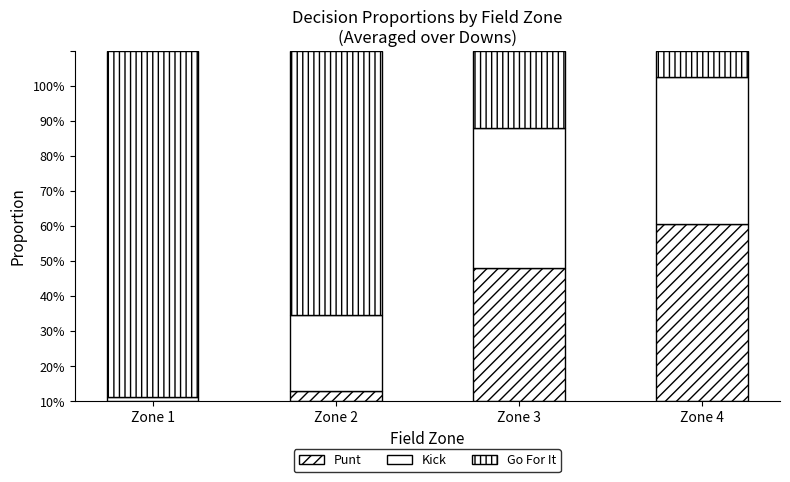

Are the bars grouped side by side (vs. stacked)?

No